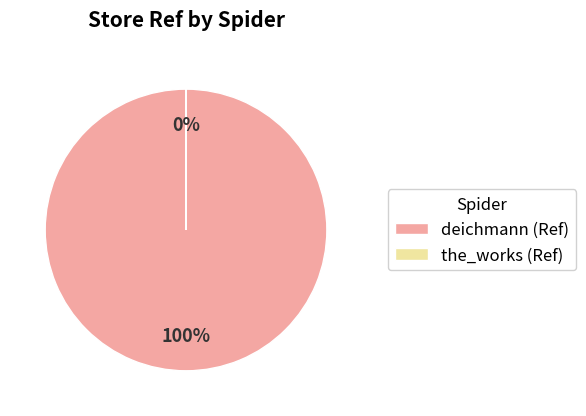

Combined, what portion of the pie is the_works and deichmann?

100.0%